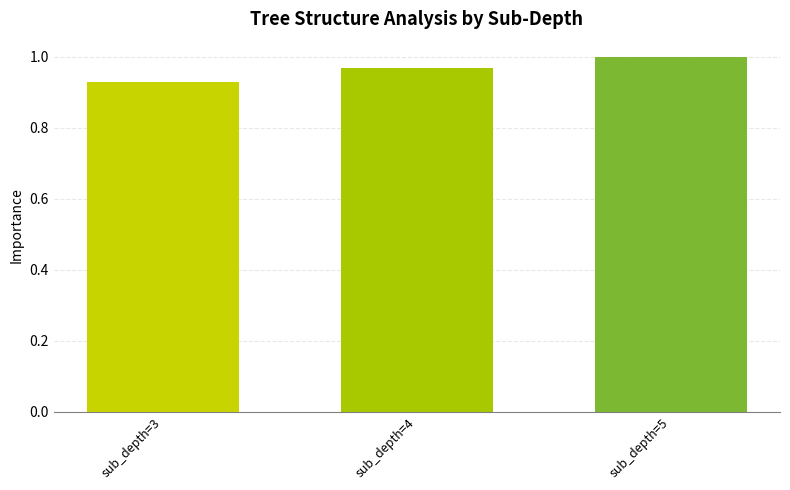

What is the sum of all values?

2.9